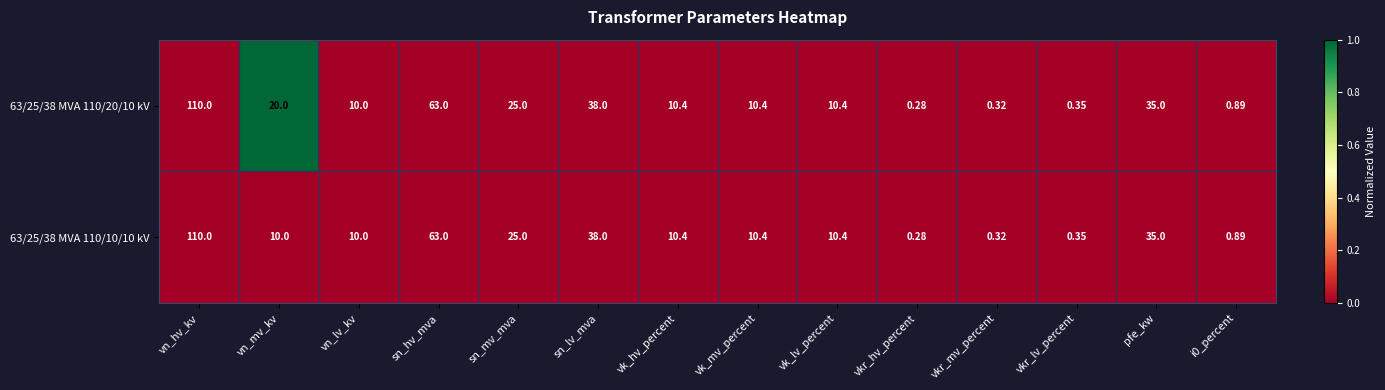

At how many categories does at least one series exceed 0?

14